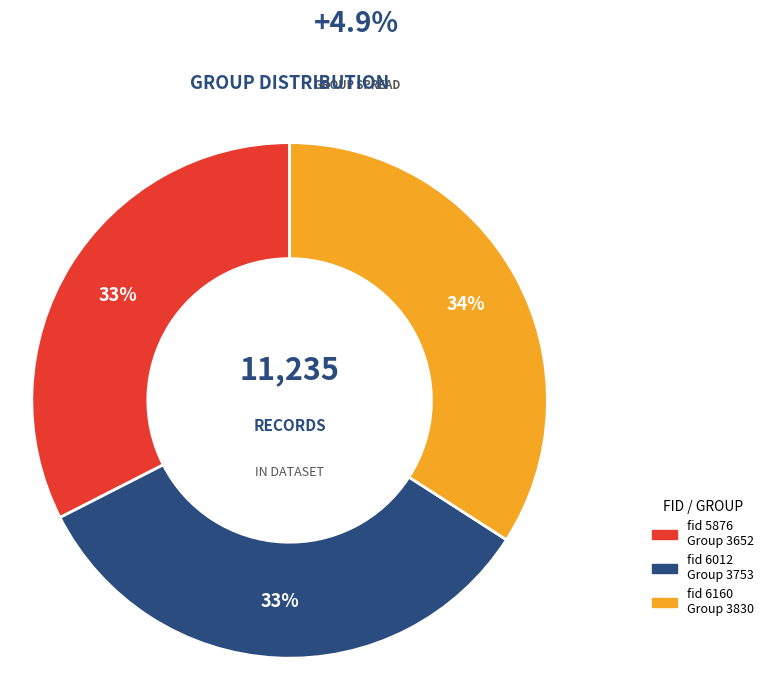

Does any single category account for the majority?

No